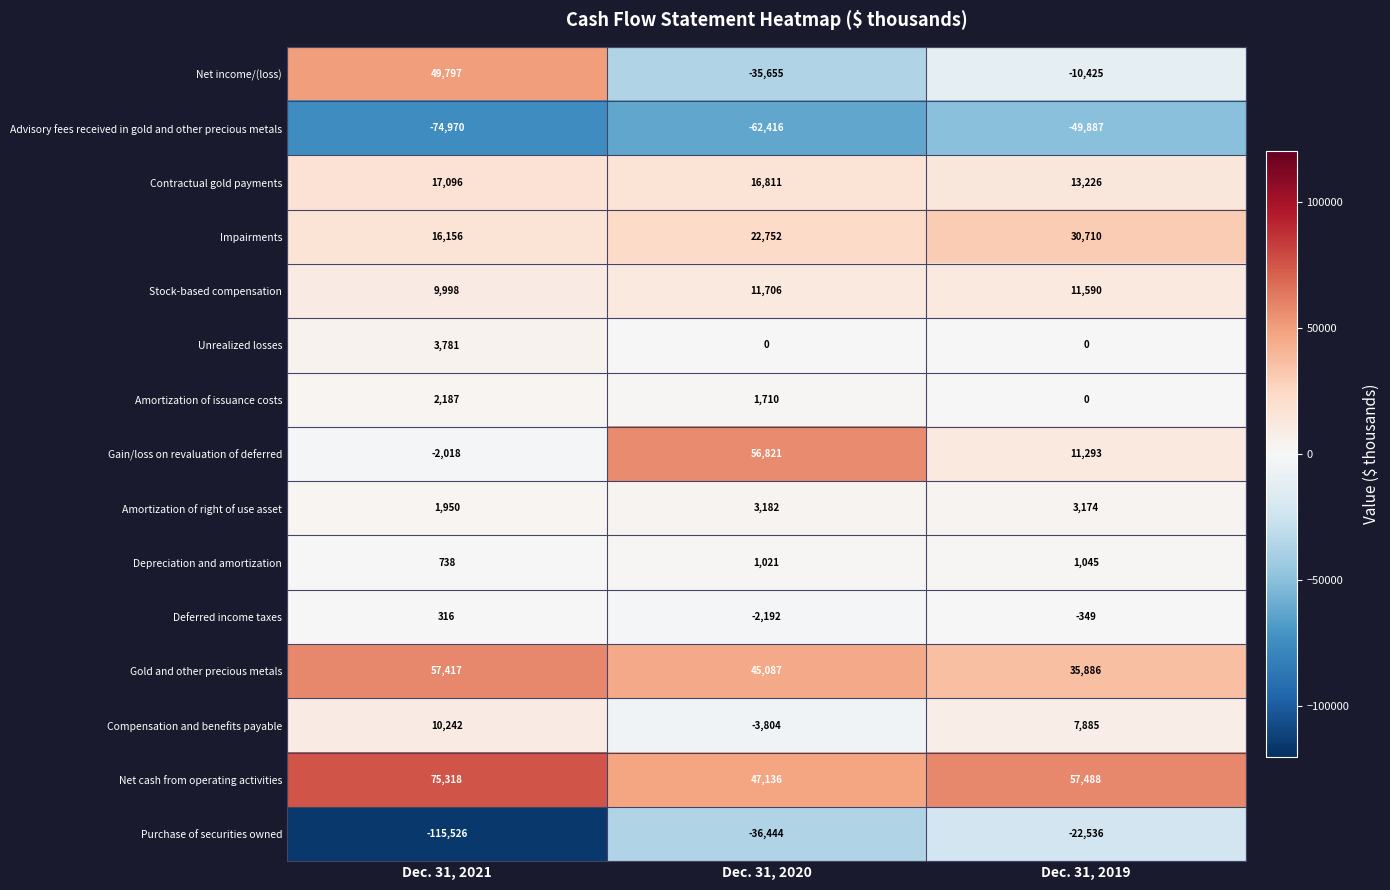

Count the number of data series in this chart.

15